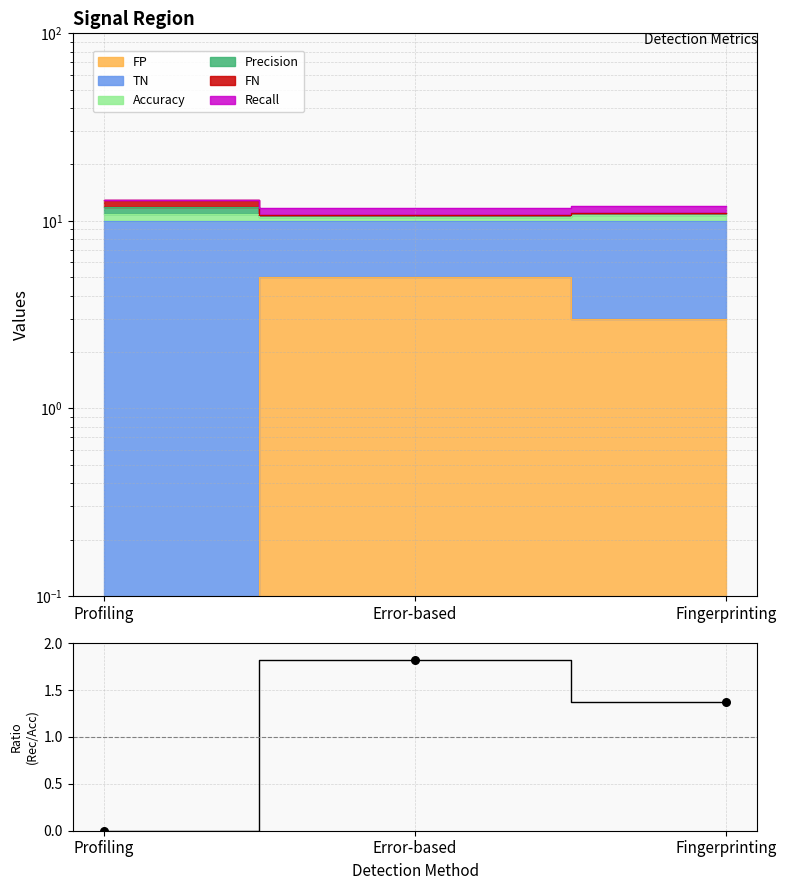

What is the change in value from Profiling to Error-based?

+1.8